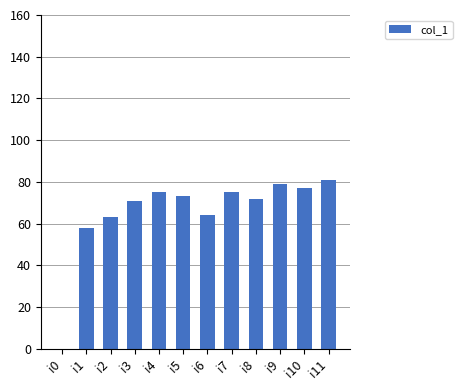

Are the bars grouped side by side (vs. stacked)?

No